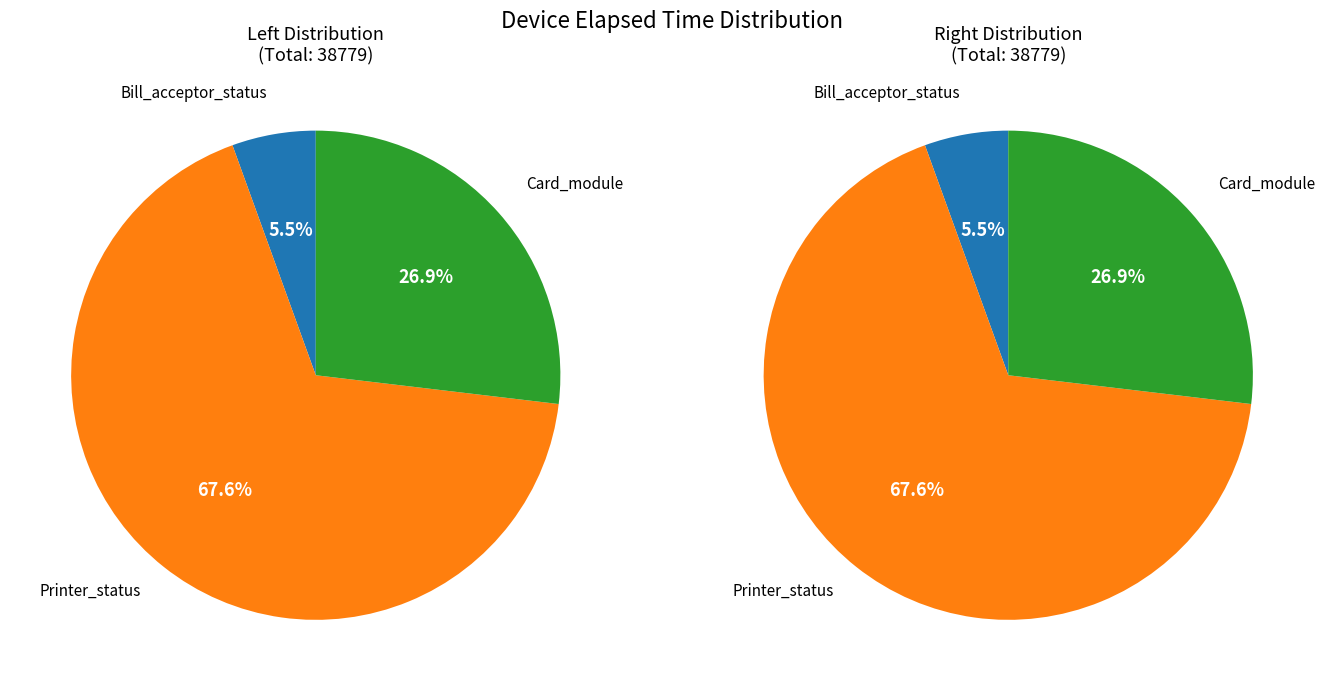

Is there a majority slice in this chart?

Yes